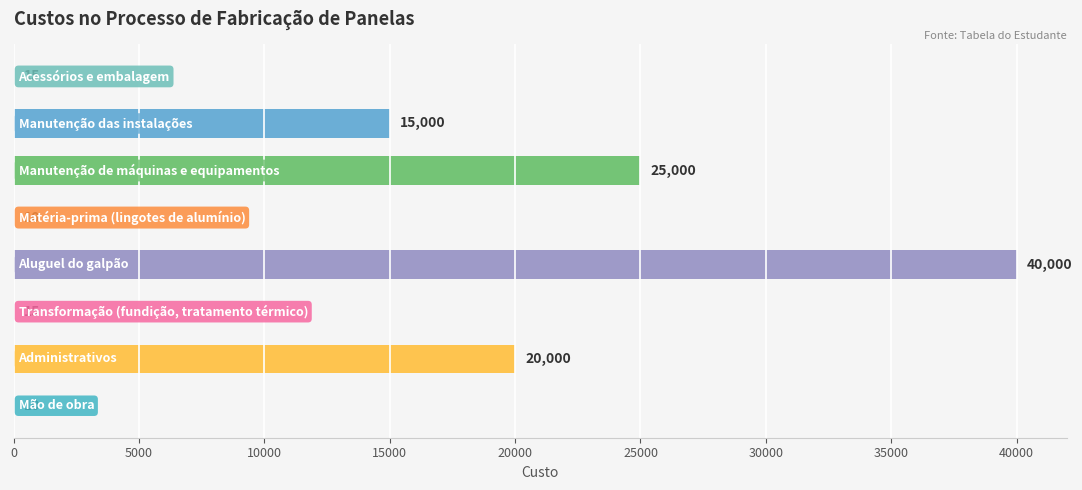

What is the sum of all values?

100050